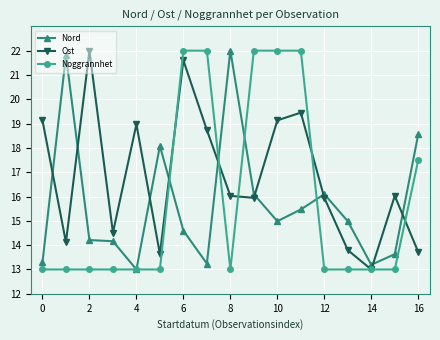

In Ost, how many points are higher than both neighbors (excluding endpoints)?

5